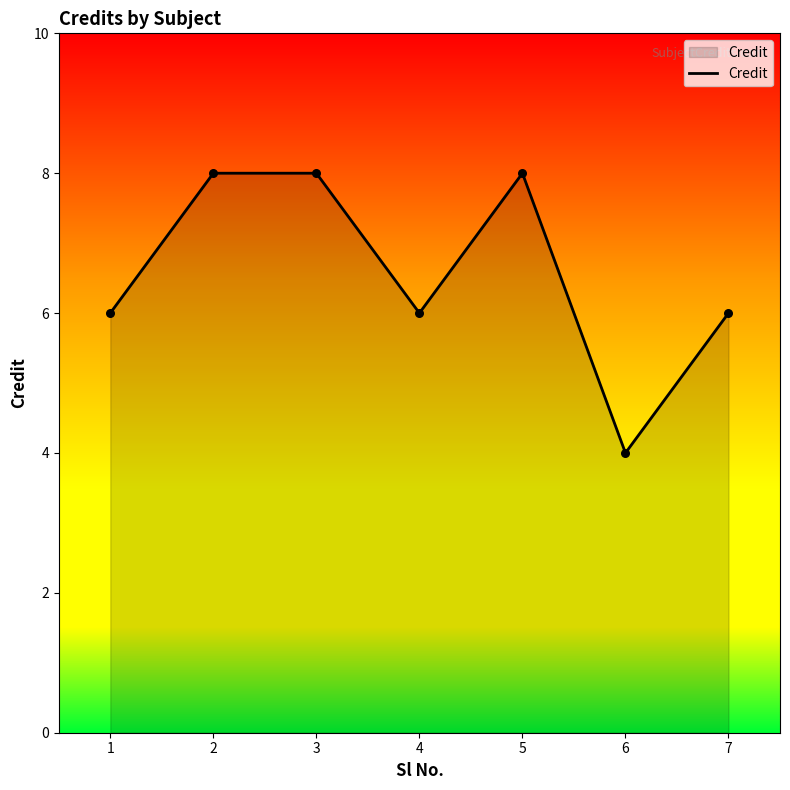

What is the ratio of the value at 5 to the value at 4?

1.3